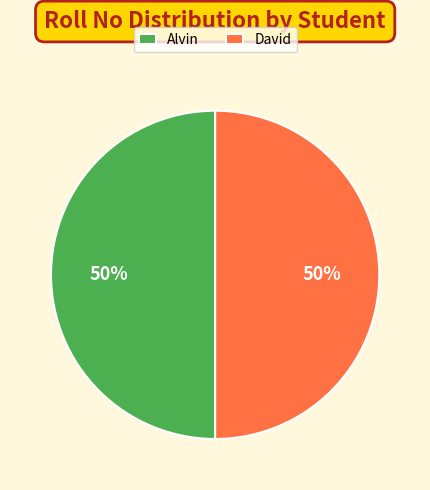

The Alvin slice represents 50% of the pie. True or false?

True